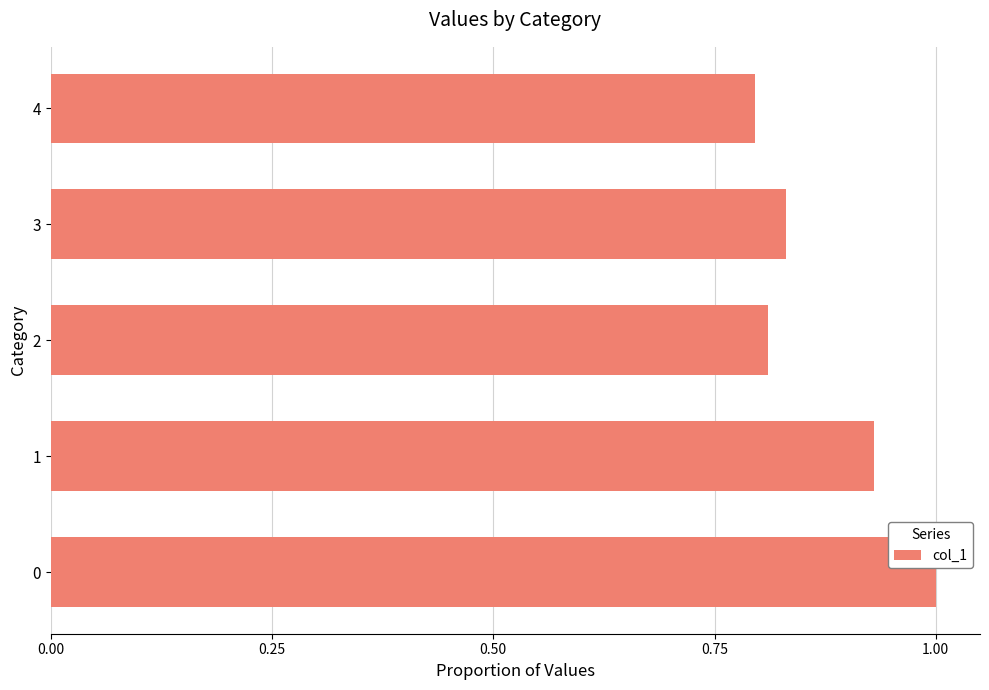

What is the greatest value displayed?

1.0